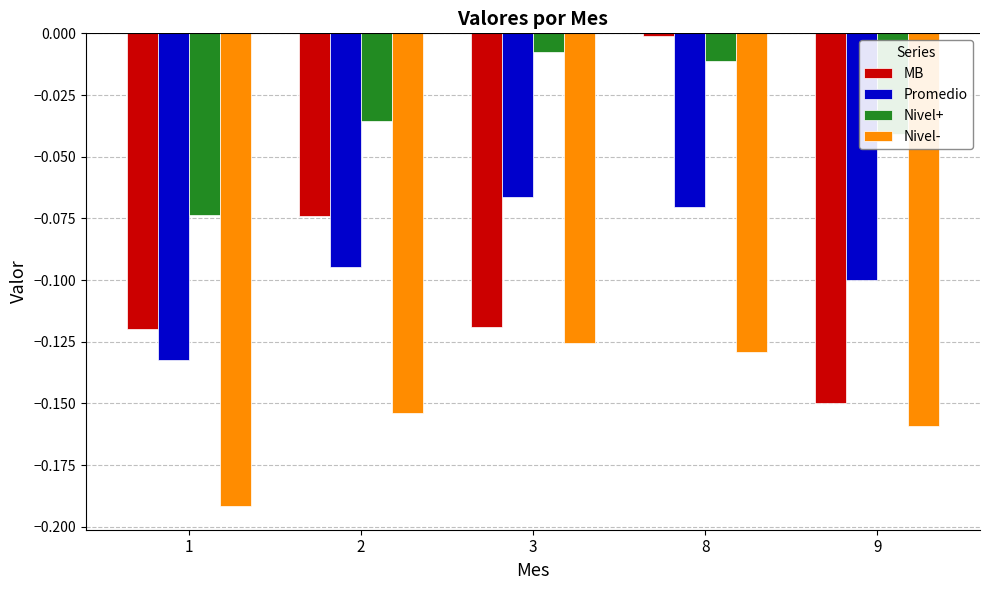

What is the total value across all series at 1?

-0.5